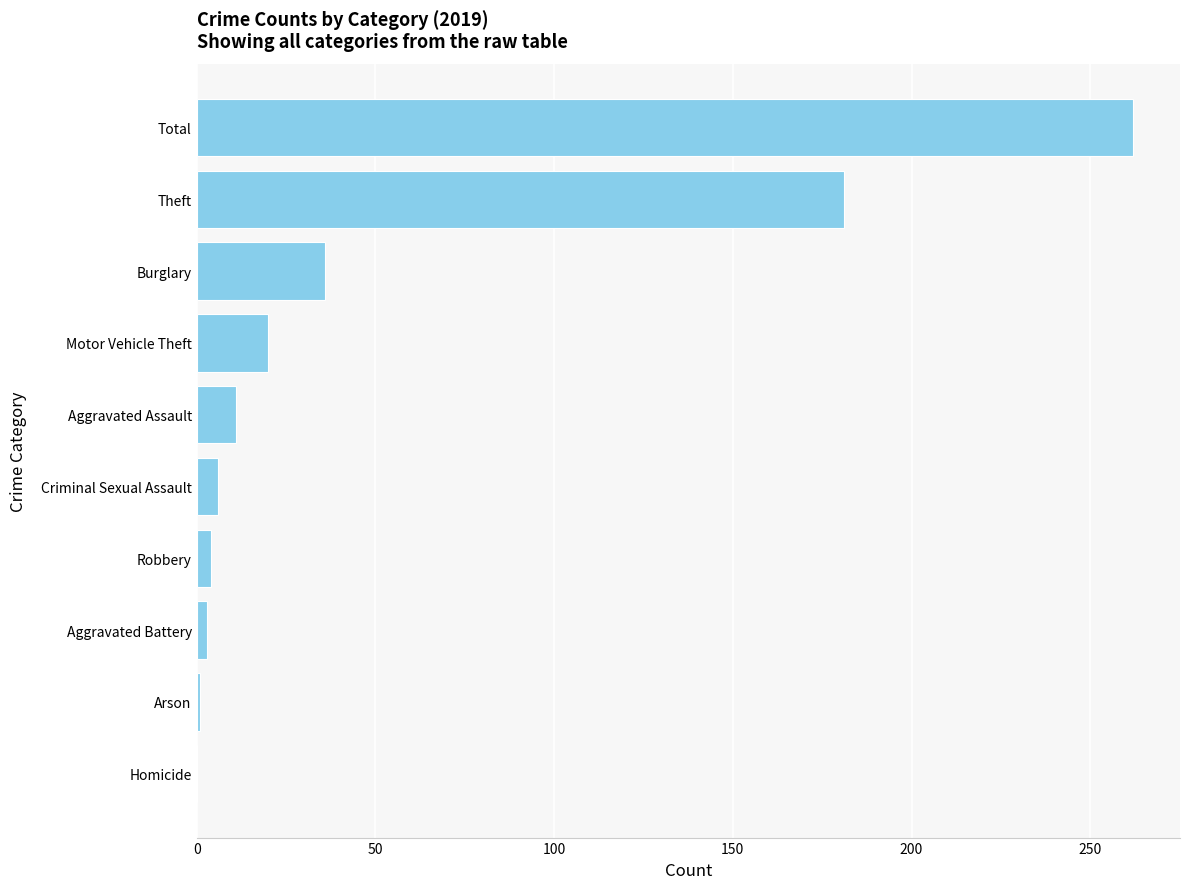

How many series are shown in this chart?

1